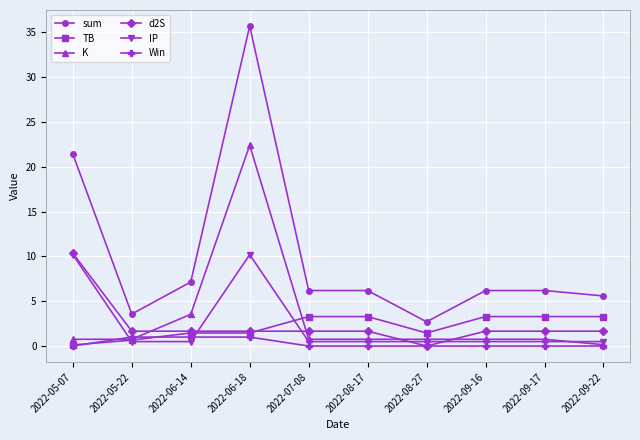

Which series ends up on top after the final intersection of d2S and TB?

TB